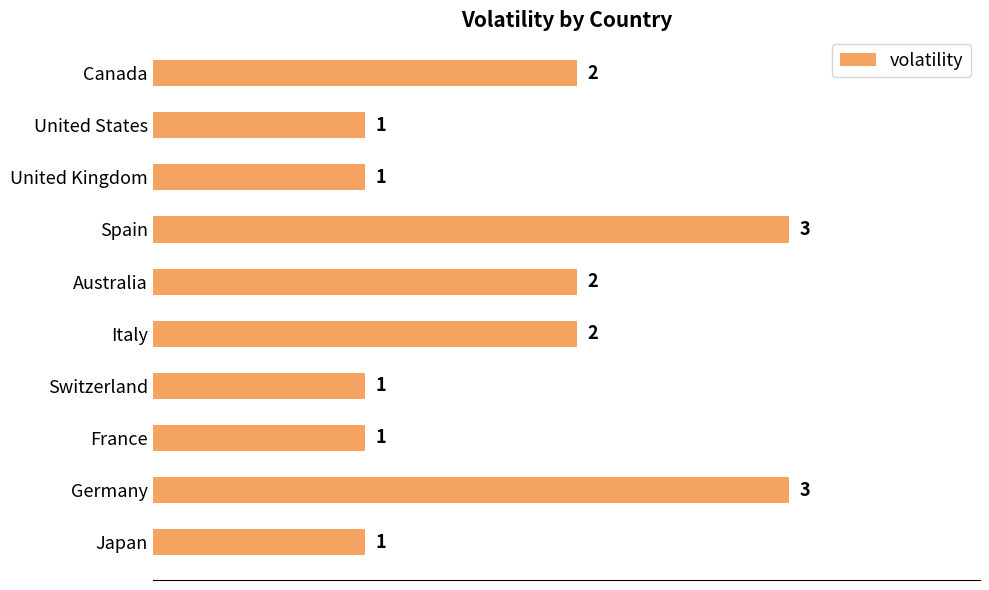

Is it true that the value at Canada is 0?

False